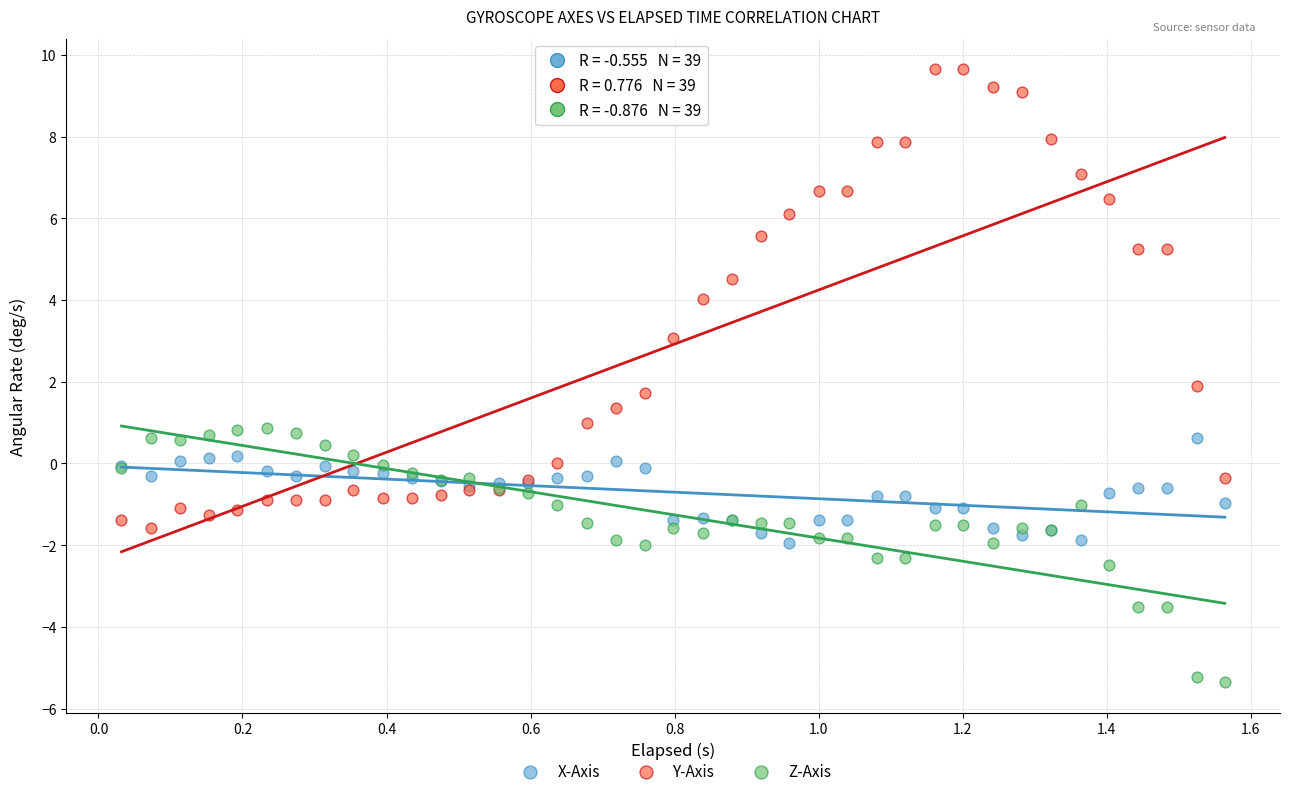

What are all the series names shown in the legend?

X-Axis, Y-Axis, Z-Axis